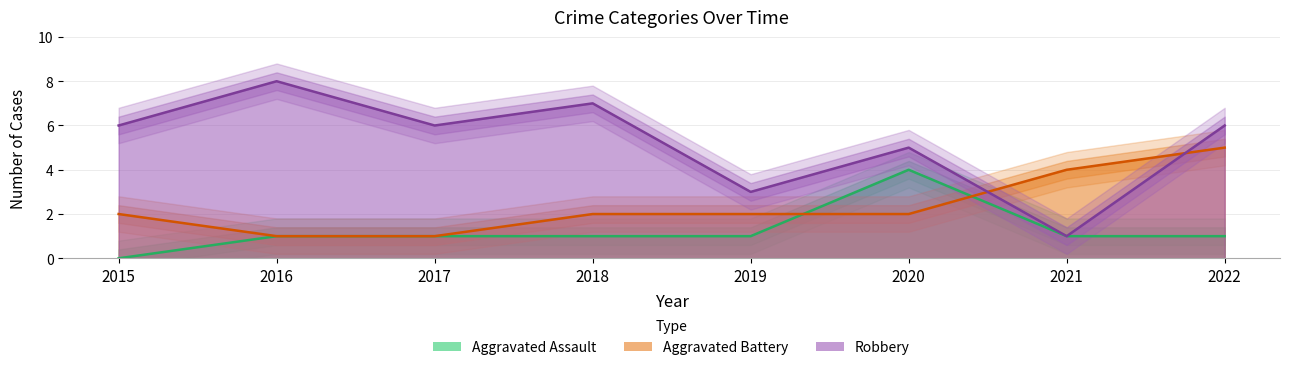

Where do Aggravated Battery and Robbery first cross each other?

2020 and 2021